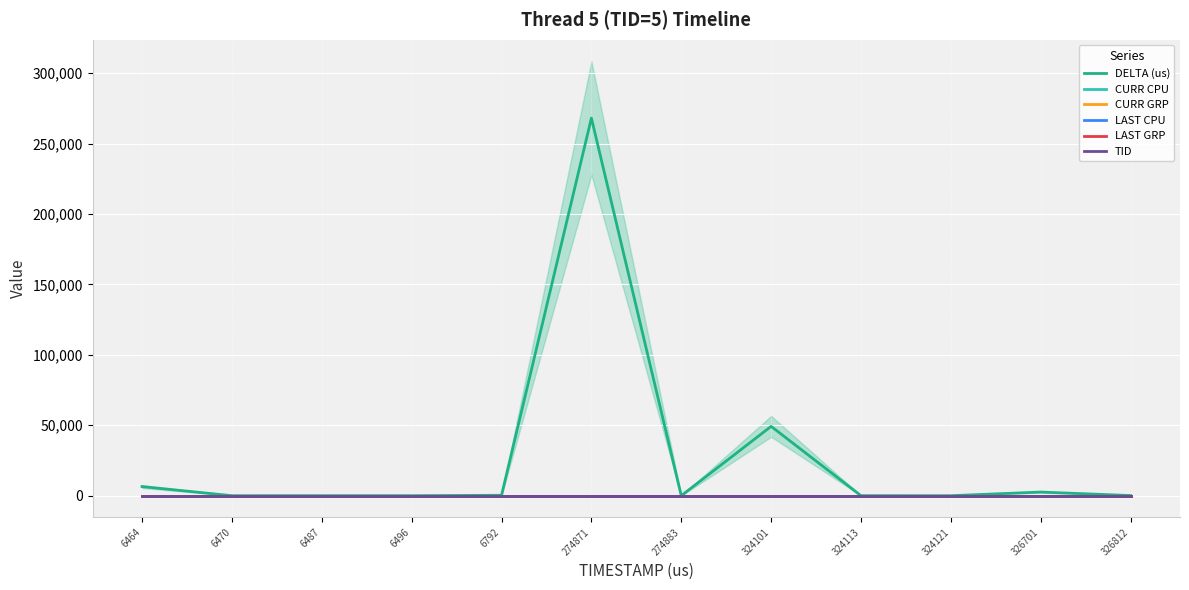

What is the value of the LAST CPU point at the 3rd from the left?

12